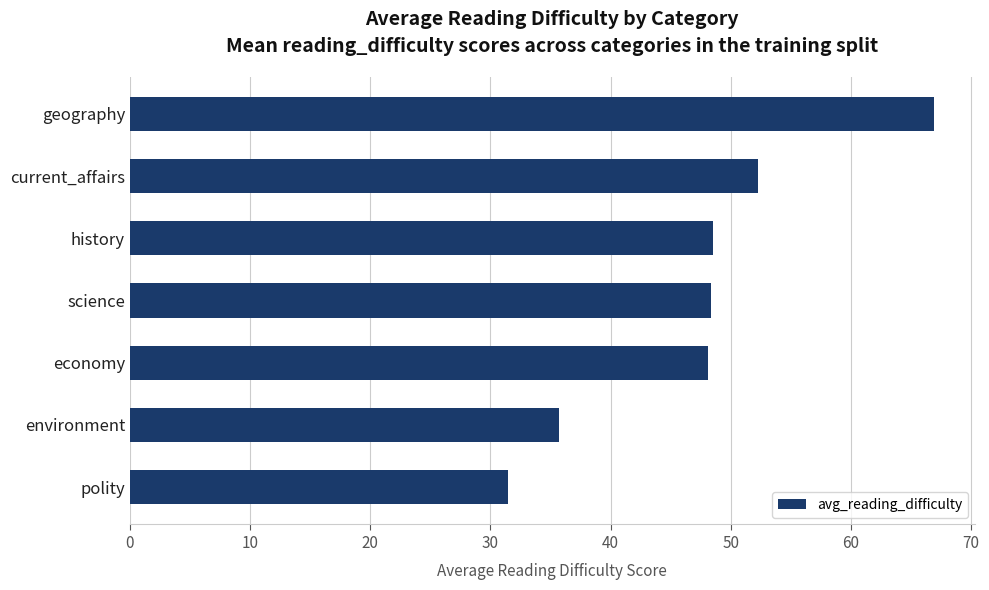

The chart shows a value of 42.0 at polity. True or false?

False